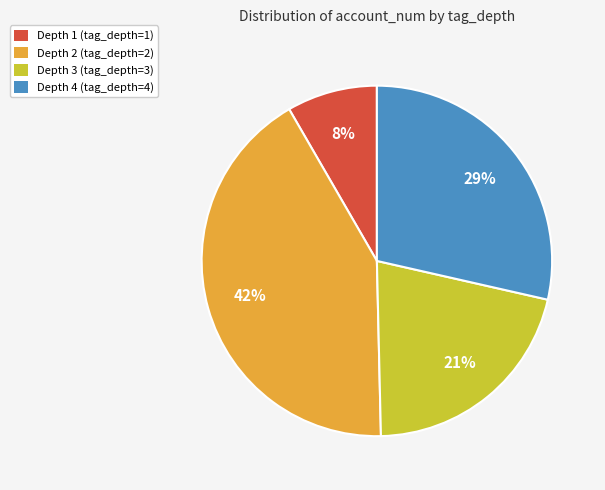

Between Depth 4 and Depth 2, which is larger?

Depth 2